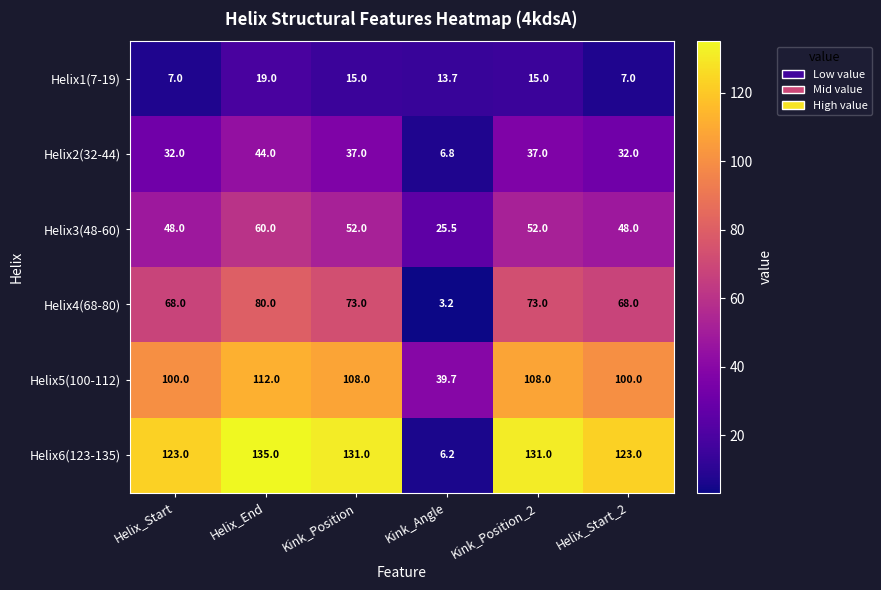

What is the smallest value displayed?

3.2